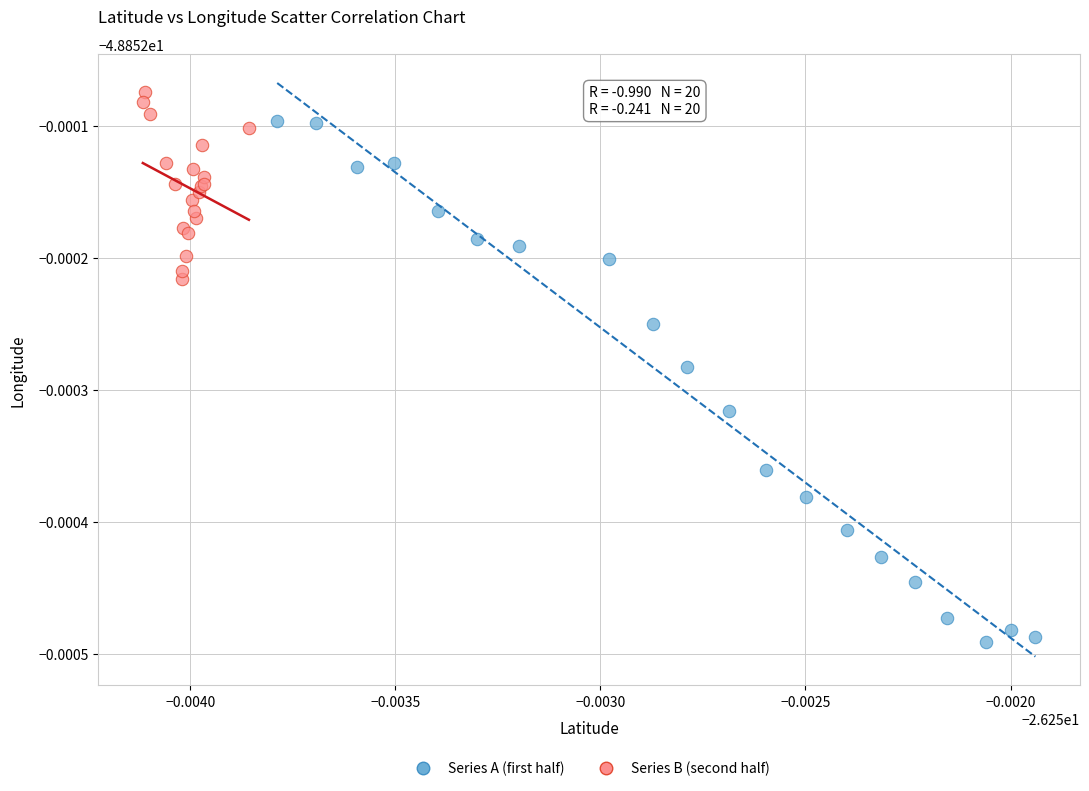

Which series reaches the minimum Y coordinate?

Series A (first half)